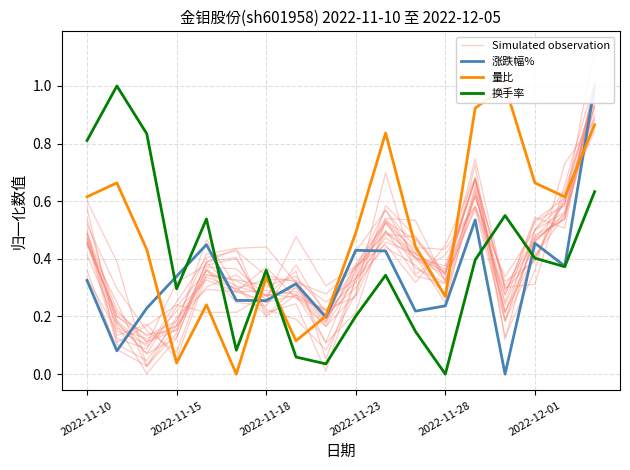

What is the difference between the 涨跌幅% values at 2022-11-10 and 2022-11-18?

0.1